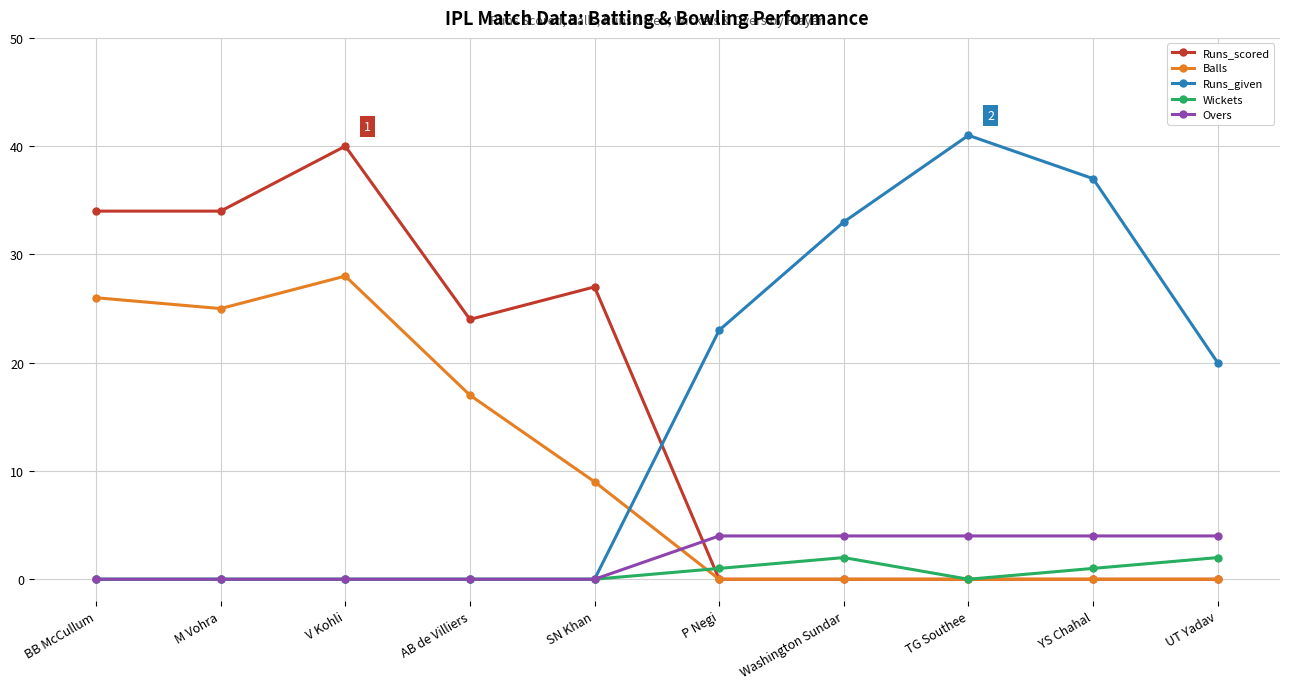

Count the number of data series in this chart.

5